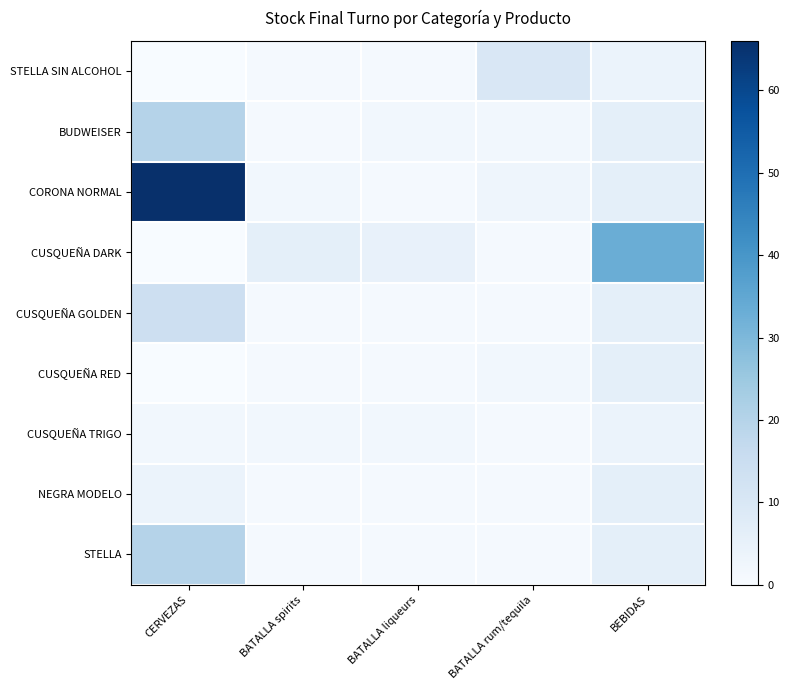

List the series in order of their peak value, highest first.

CORONA NORMAL, CUSQUEÑA DARK, BUDWEISER, STELLA, CUSQUEÑA GOLDEN, STELLA SIN ALCOHOL, CUSQUEÑA RED, NEGRA MODELO, CUSQUEÑA TRIGO